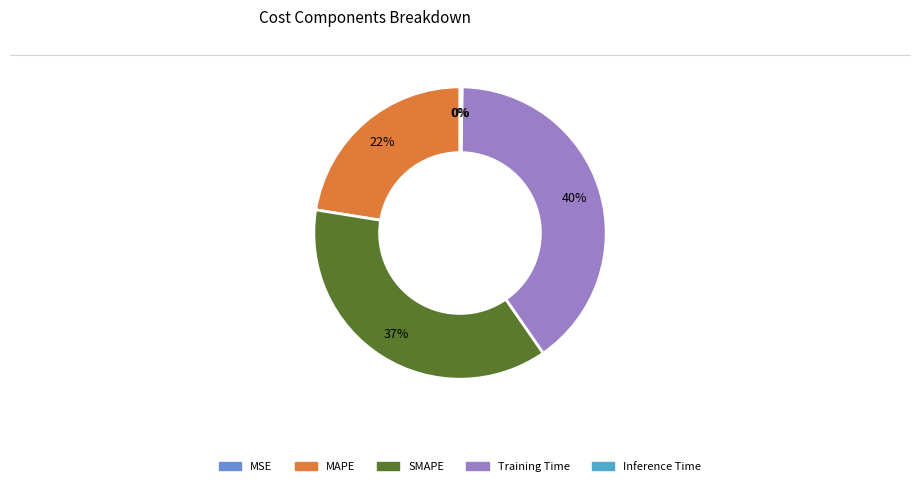

Approximately how many times larger is the value at Training Time compared to SMAPE?

1.1